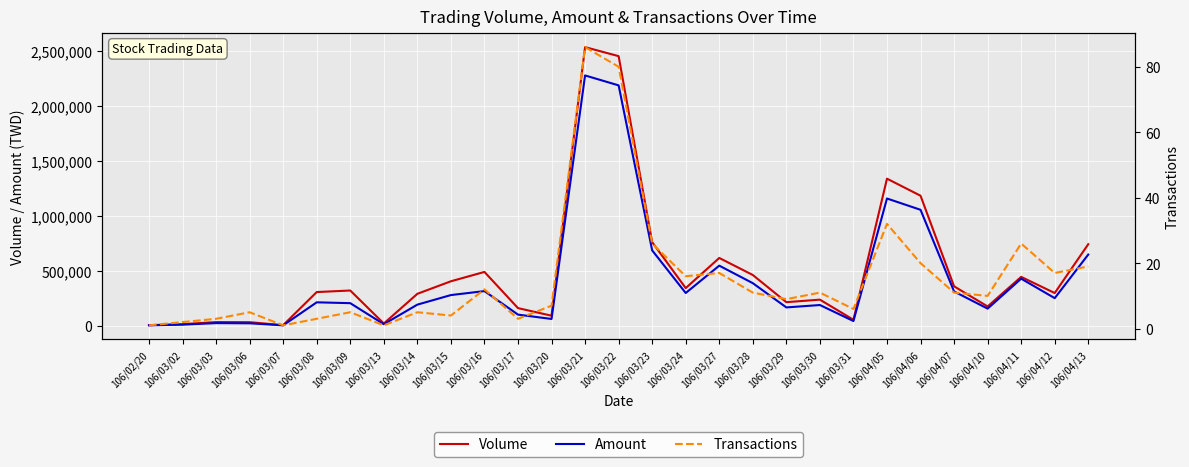

True or false: Volume and Amount cross at least once.

False